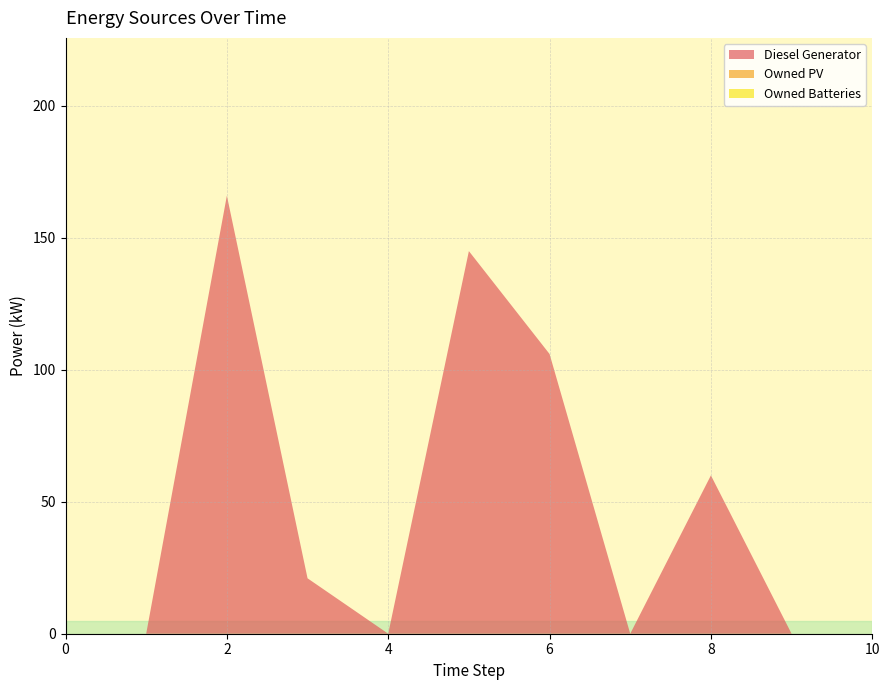

Reading left to right, list all the values displayed in this chart.

Diesel Generator: 0=0.0	1=0.0	2=166.0	3=21.0	4=0.0	5=145.0	6=106.0	7=0.0	8=60.0	9=0.0	10=0.0
Owned PV: 0=0.0	1=0.0	2=0.0	3=0.0	4=0.0	5=0.0	6=0.0	7=0.0	8=0.0	9=0.0	10=0.0
Owned Batteries: 0=0.0	1=0.0	2=0.0	3=0.0	4=0.0	5=0.0	6=0.0	7=0.0	8=0.0	9=0.0	10=0.0